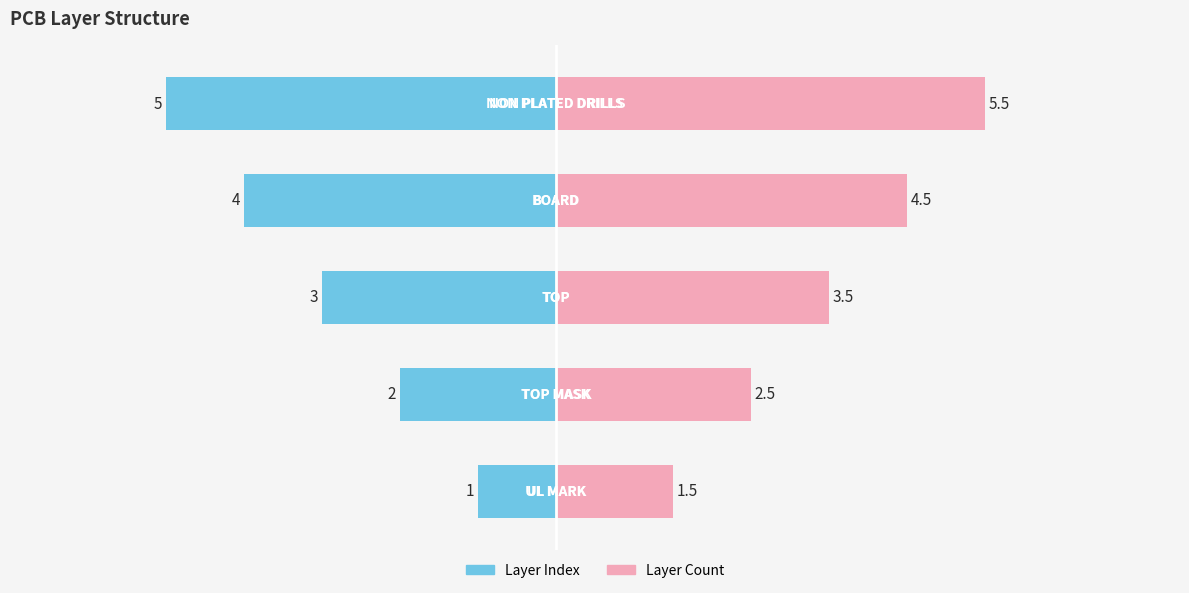

Rank the series at 2 from highest to lowest value.

Layer Count, Layer Index